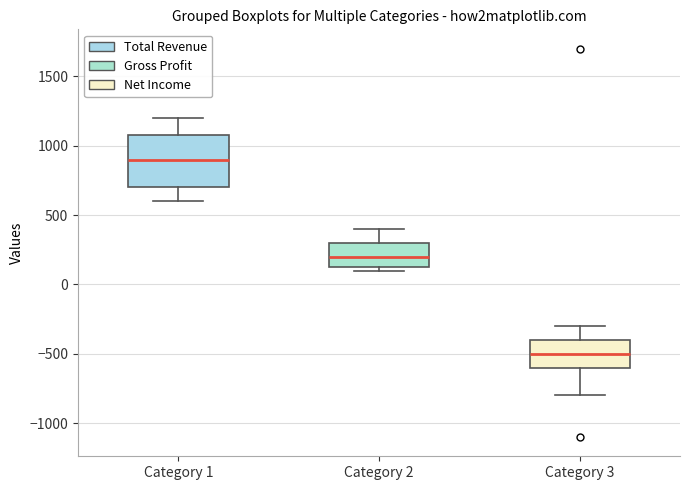

Where does the upper whisker of the box for Category 2 end on the y-axis? The values are not printed on the chart, so give them approximately, as read against the axis.

400